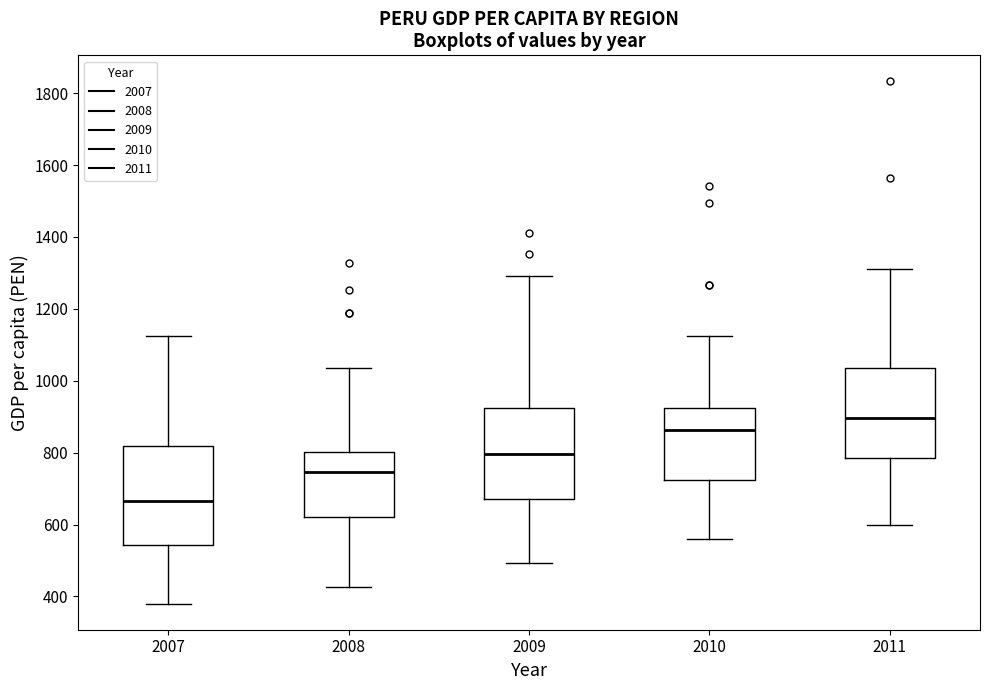

Which box's median line is the highest?

2011